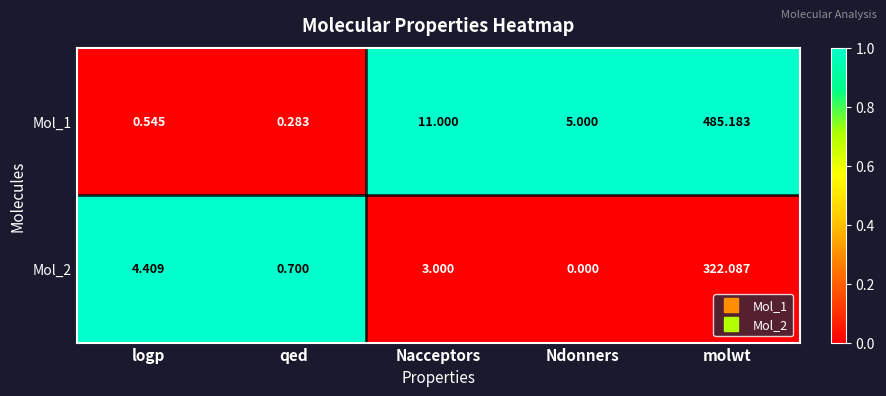

At which category does the chart reach its peak across all series?

molwt